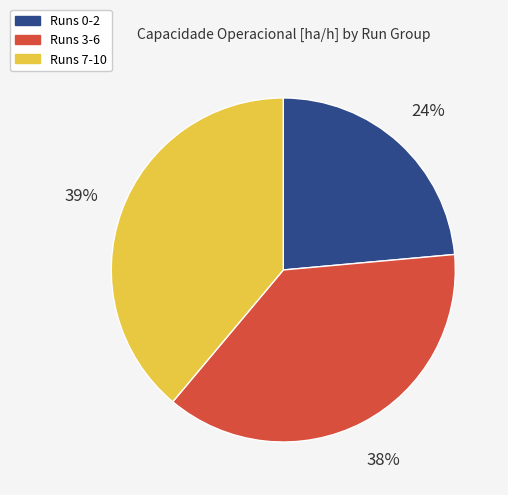

To the nearest percent, what is the difference between the largest and smallest slice percentages?

15%